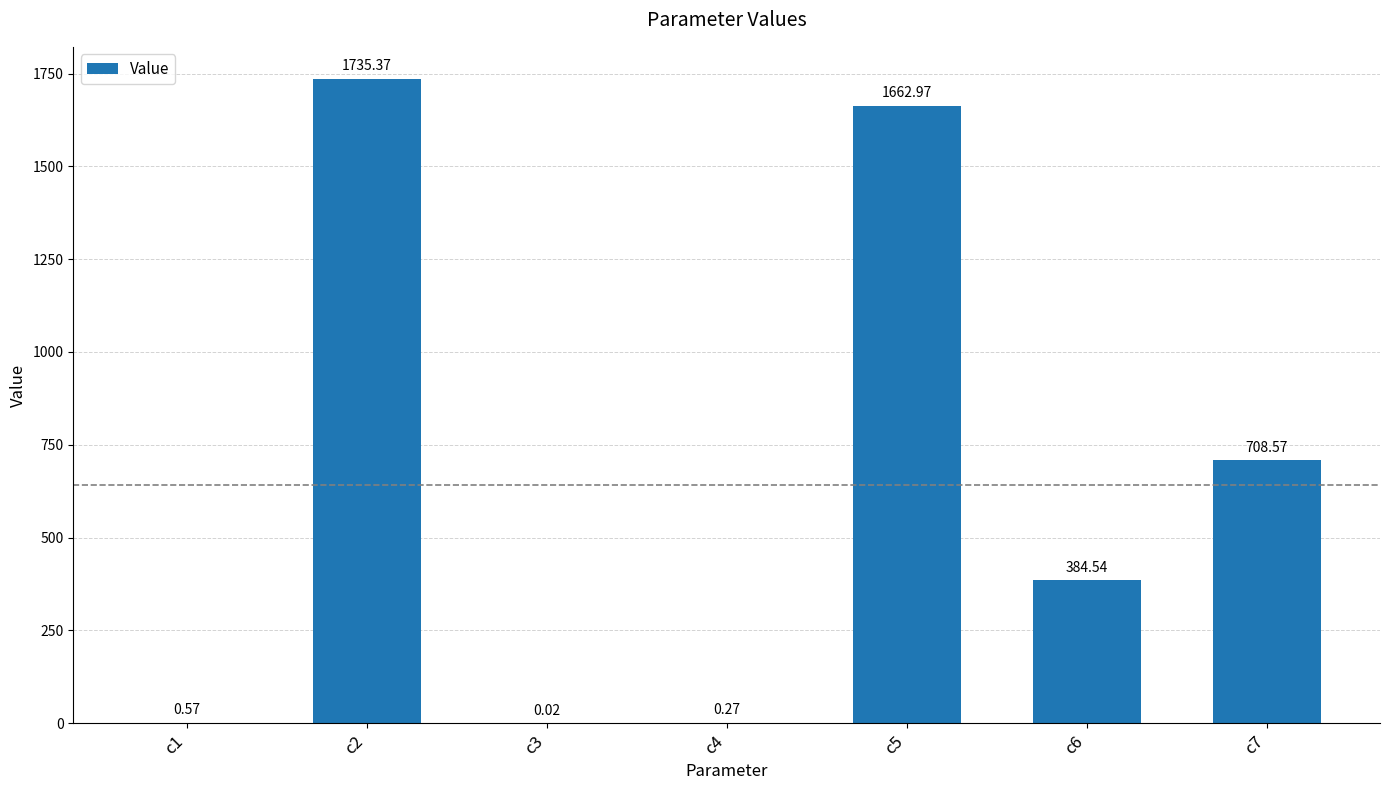

Which has a higher value, c5 or c2?

c2